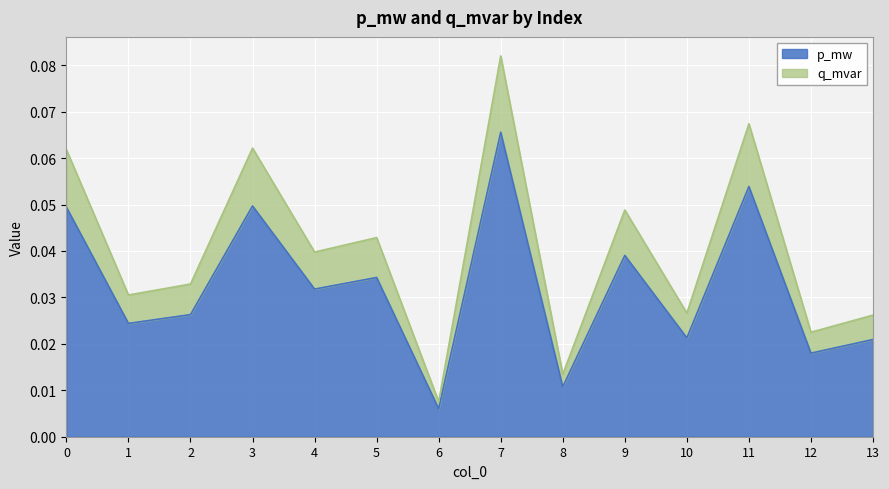

At which category does q_mvar reach its first local peak?

3